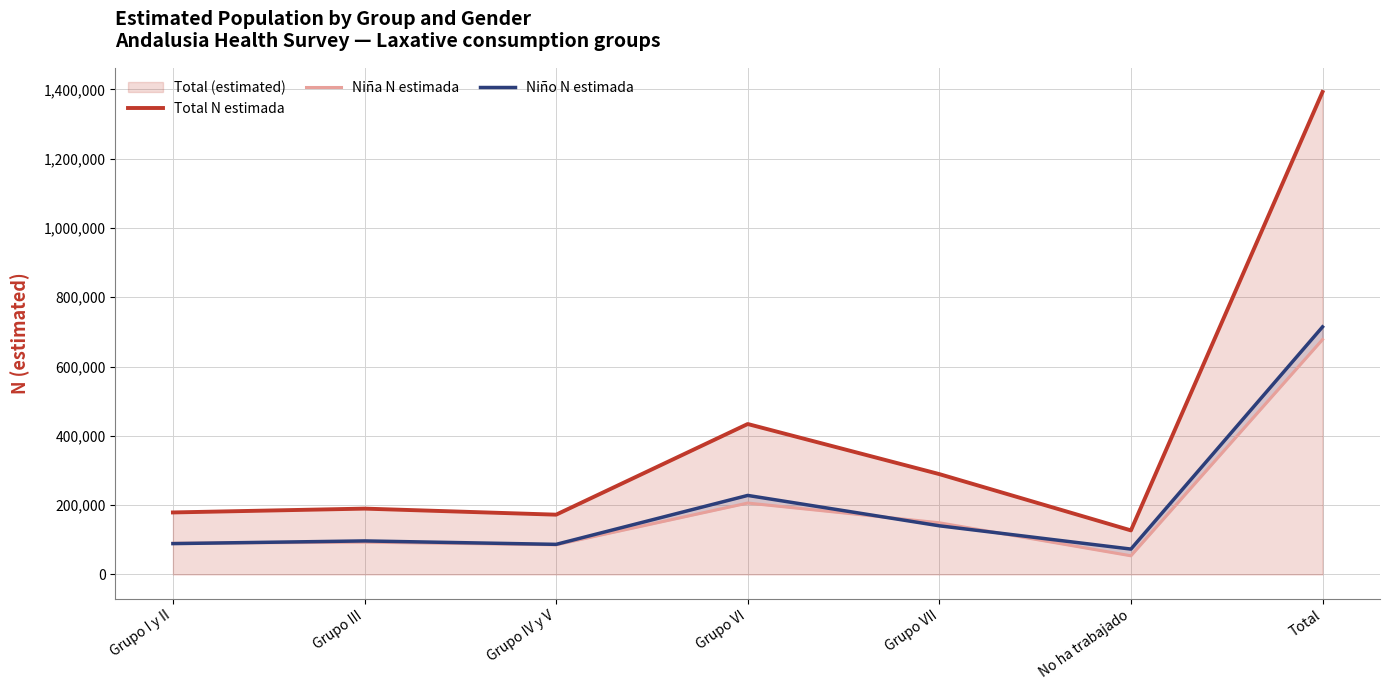

True or false: Niña N estimada has a value of 149169 at Grupo VII.

True